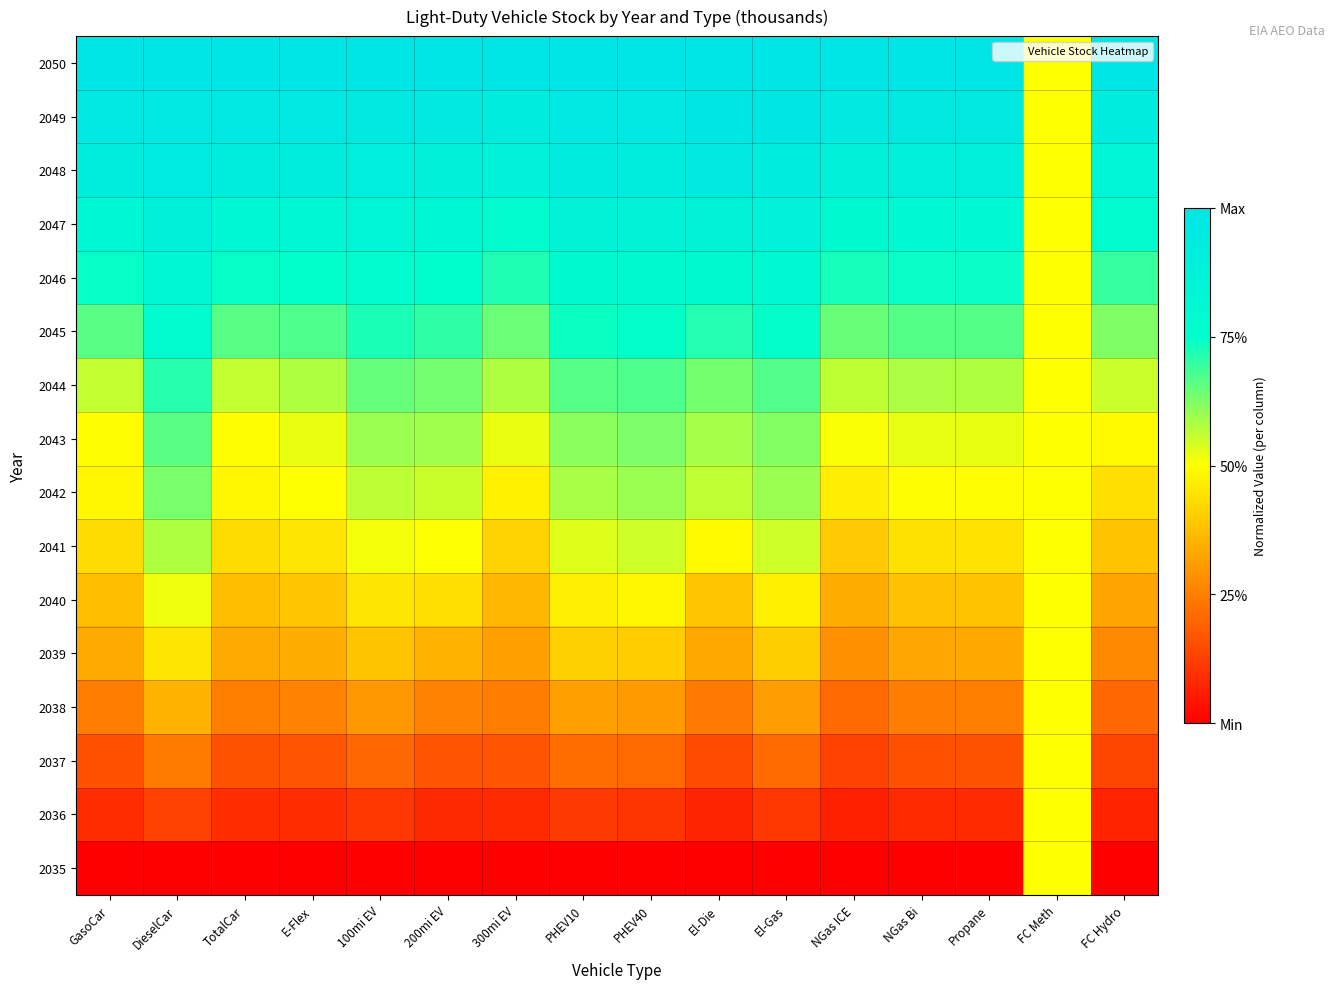

What is the total value across all series at E-Flex?

8.4